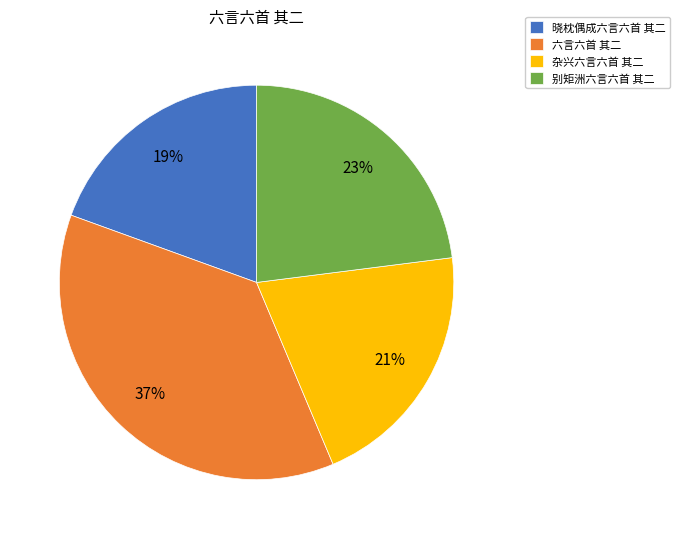

How many slices are in this pie chart?

4